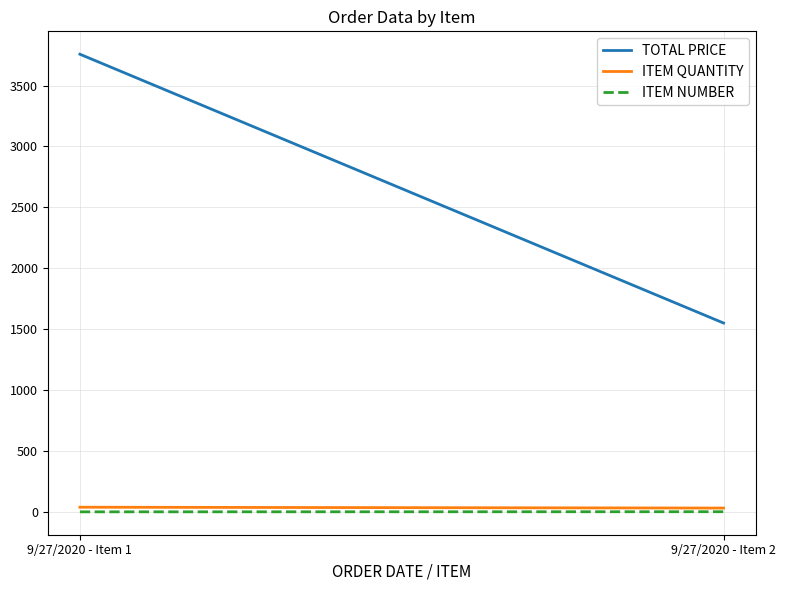

At how many categories does at least one series exceed 2766?

1